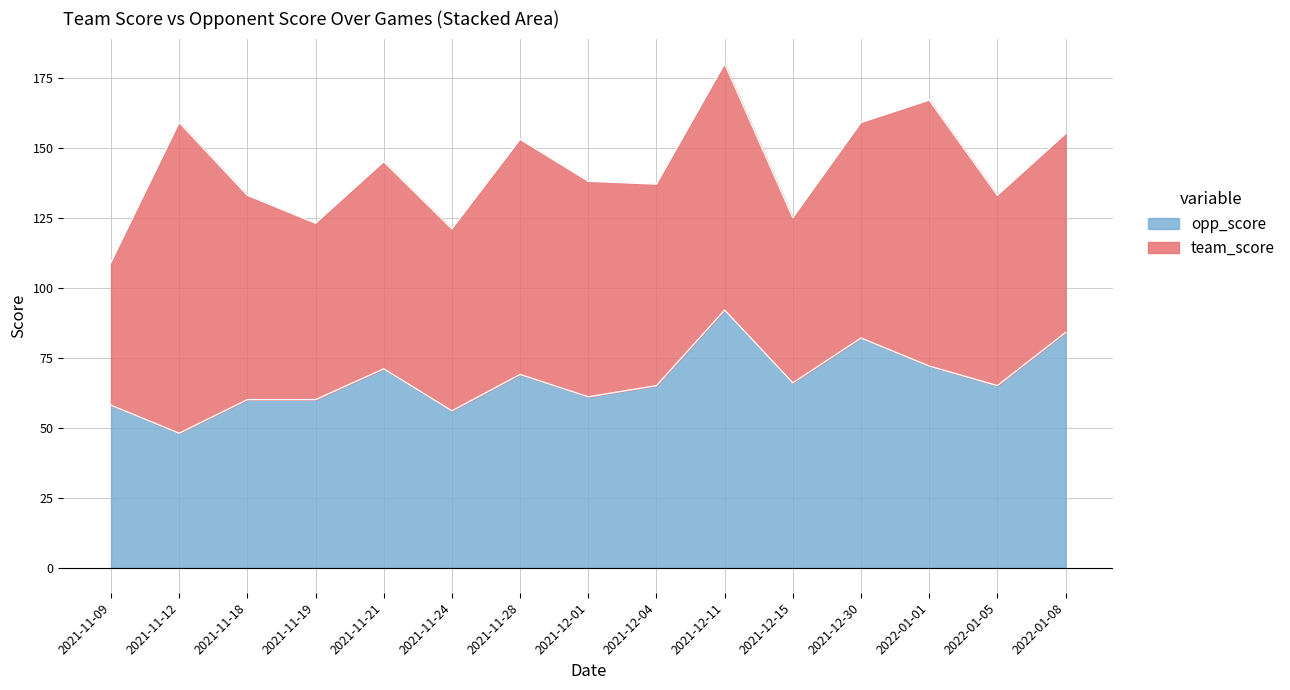

Reading left to right, what are all the values shown in this chart?

58	48	60	60	71	56	69	61	65	92	66	82	72	65	84